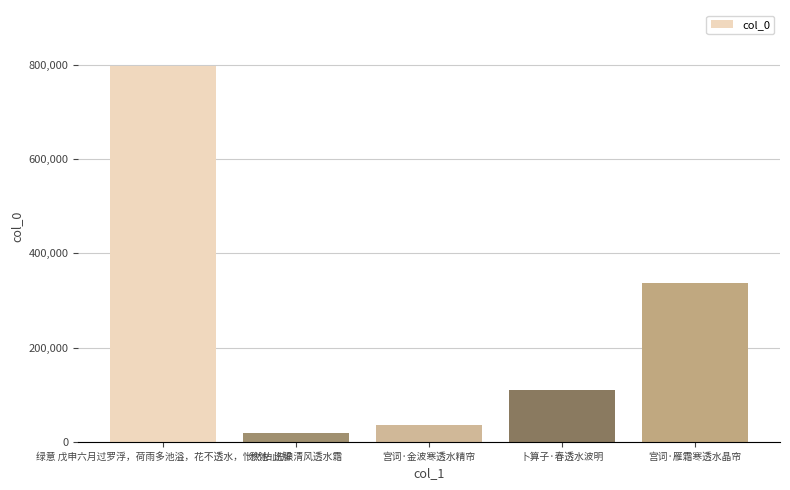

Reading left to right, list all the values displayed in this chart.

797084	19053	34760	109636	336218